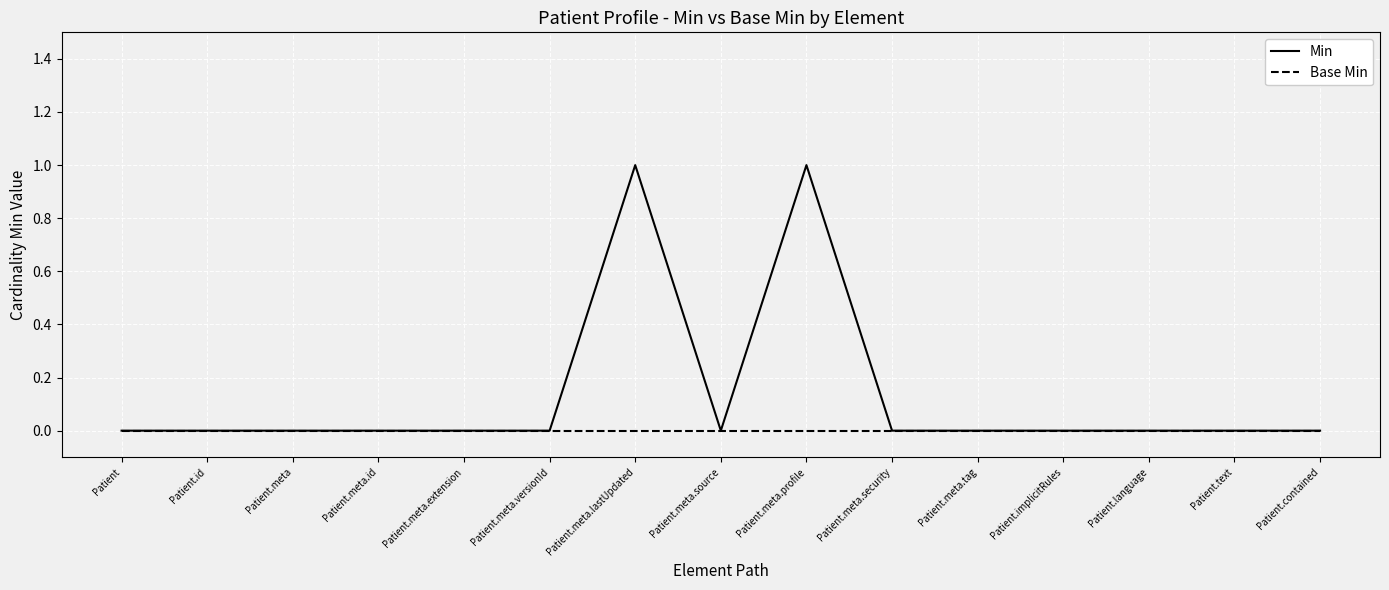

Reading left to right, what are all the values shown in this chart?

Min: Patient=0	Patient.id=0	Patient.meta=0	Patient.meta.id=0	Patient.meta.extension=0	Patient.meta.versionId=0	Patient.meta.lastUpdated=1	Patient.meta.source=0	Patient.meta.profile=1	Patient.meta.security=0	Patient.meta.tag=0	Patient.implicitRules=0	Patient.language=0	Patient.text=0	Patient.contained=0
Base Min: Patient=0	Patient.id=0	Patient.meta=0	Patient.meta.id=0	Patient.meta.extension=0	Patient.meta.versionId=0	Patient.meta.lastUpdated=0	Patient.meta.source=0	Patient.meta.profile=0	Patient.meta.security=0	Patient.meta.tag=0	Patient.implicitRules=0	Patient.language=0	Patient.text=0	Patient.contained=0